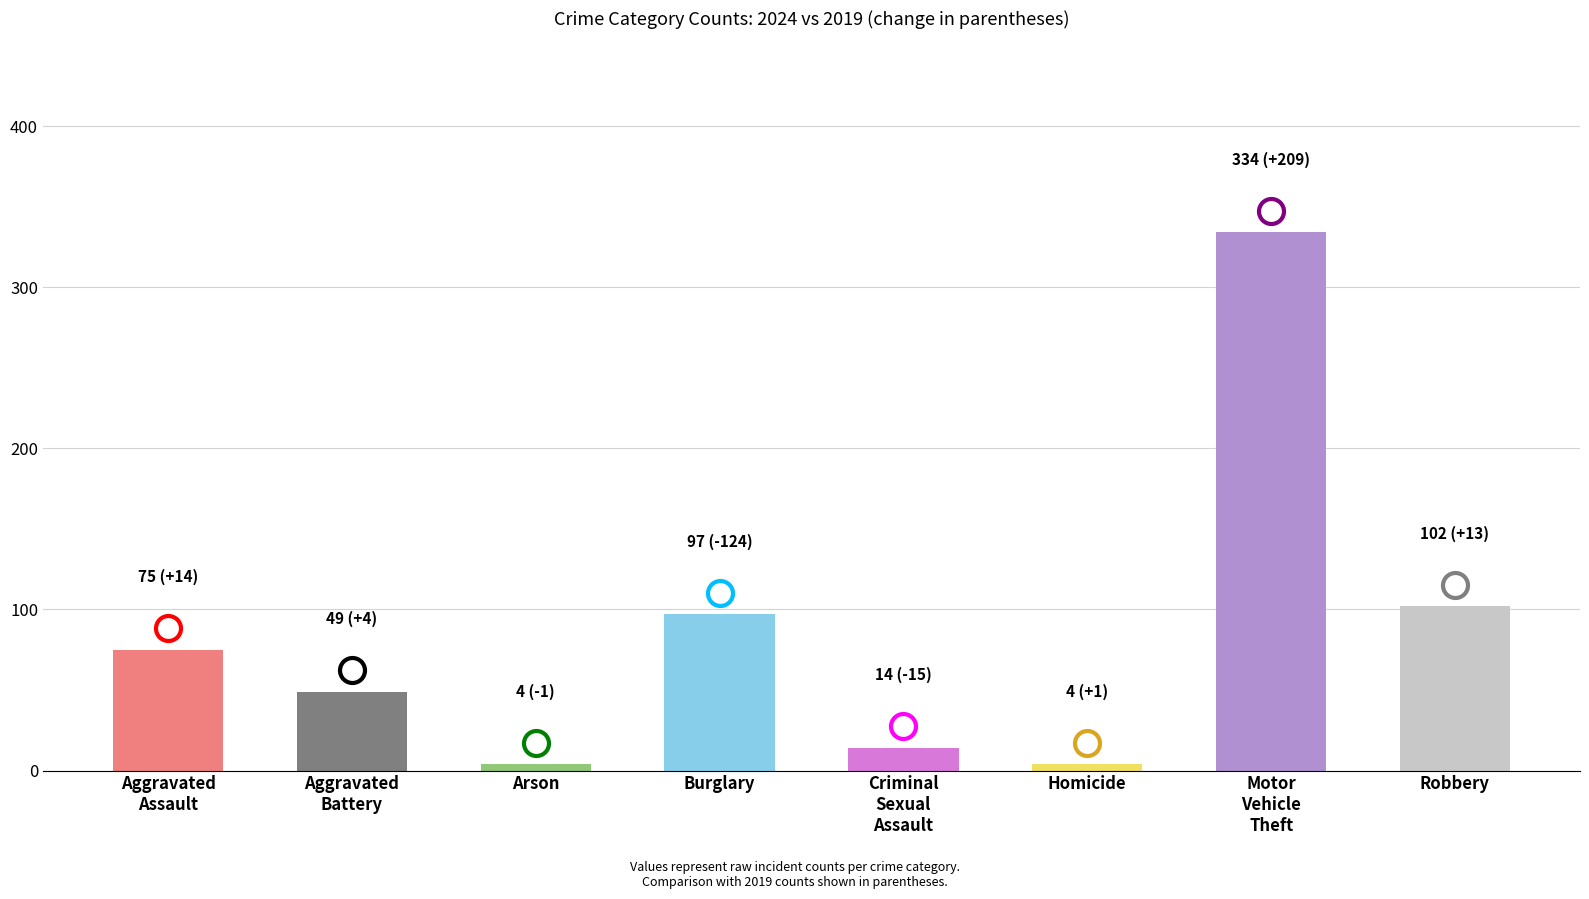

What is the label of the 7th bar from the right?

Aggravated Battery